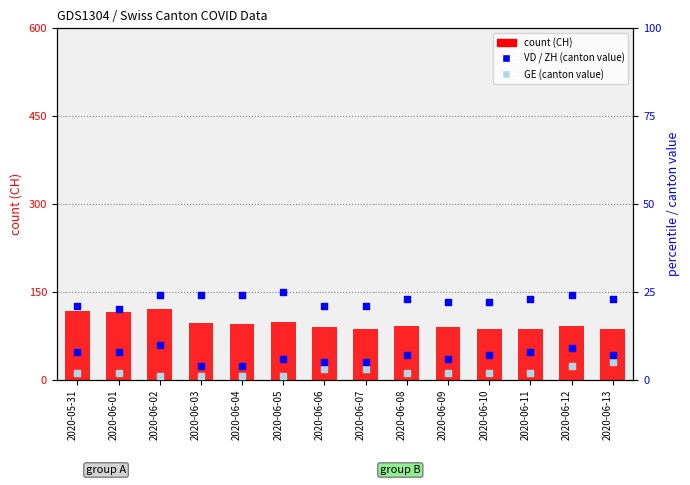

Which series contains the highest Y value?

count (CH)